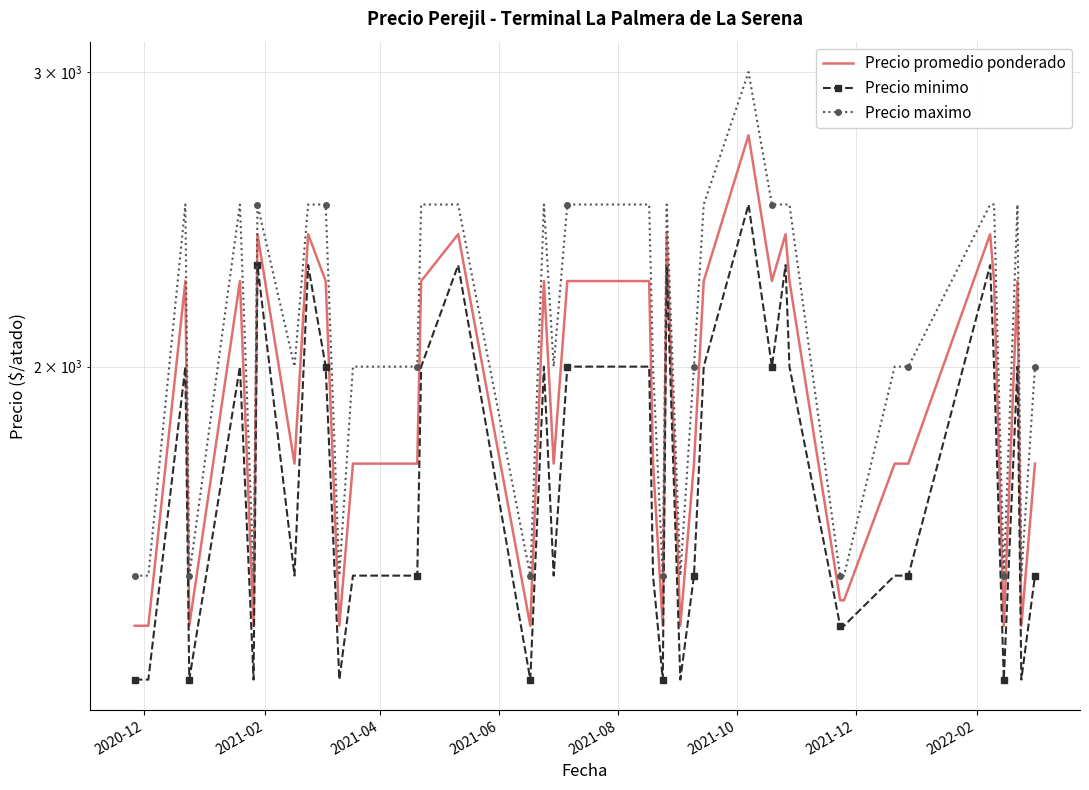

In Precio maximo, how many points are higher than both neighbors (excluding endpoints)?

7